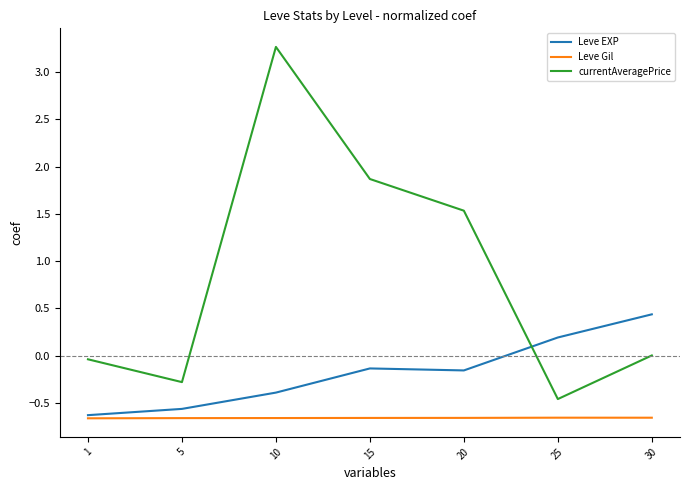

At which category does currentAveragePrice reach its first local valley?

5